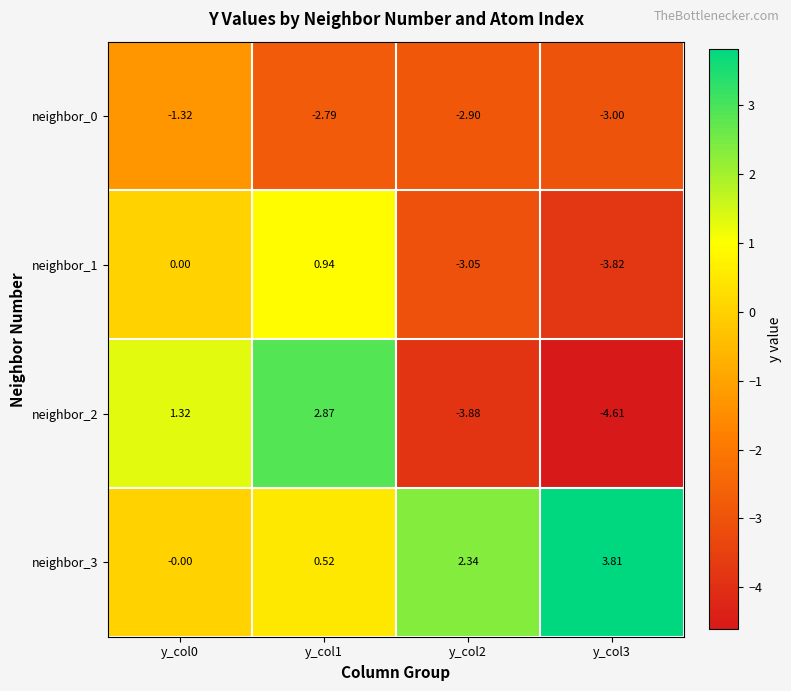

Is the value of neighbor_3 at y_col0 greater than the value of neighbor_0 at y_col0?

Yes